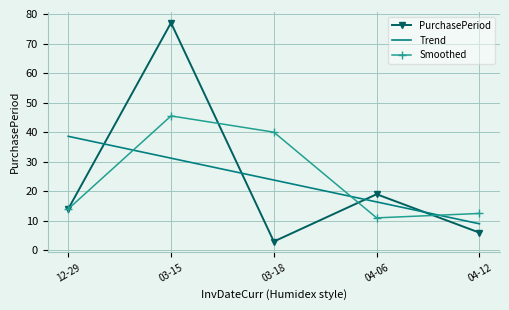

What is the difference between the second highest and minimum values?

16